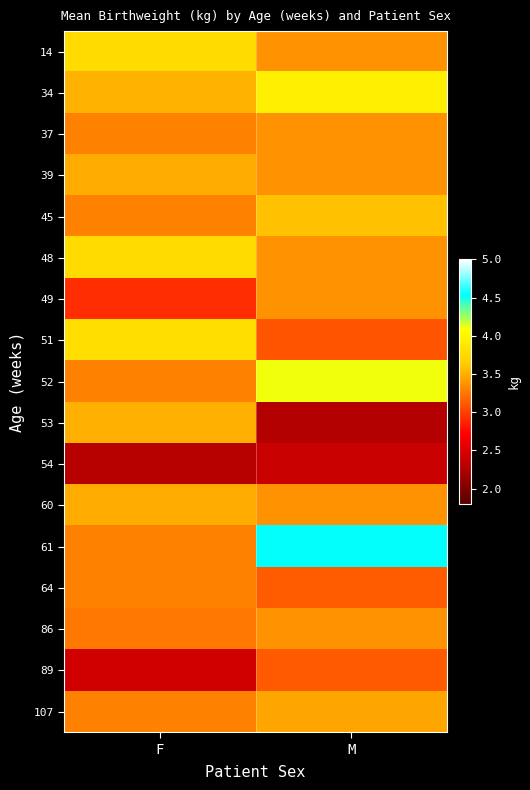

What is the total value across all series at F?

56.0